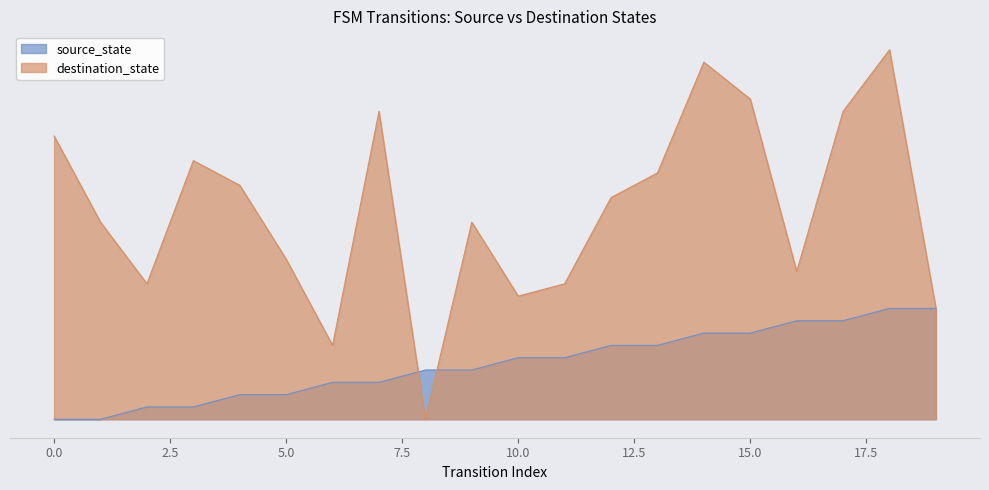

List the labels in order of source_state value, largest first.

18, 19, 16, 17, 14, 15, 12, 13, 10, 11, 8, 9, 6, 7, 4, 5, 2, 3, 0, 1